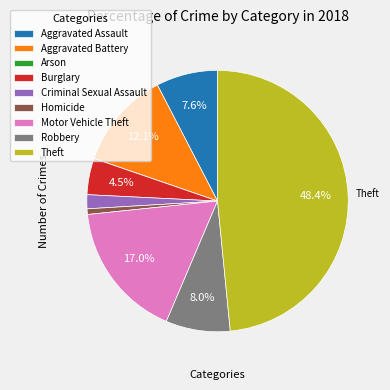

What is the largest slice in the pie chart?

Theft